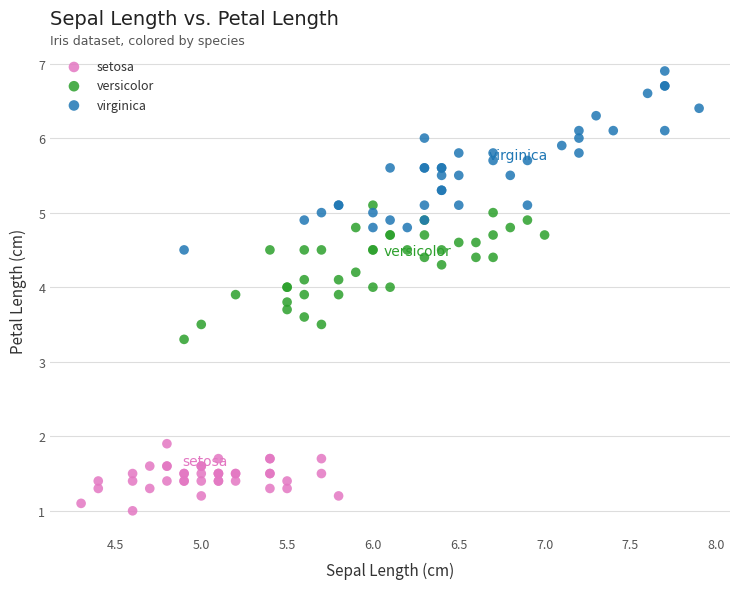

Which series has the largest Y range (max minus min)?

virginica